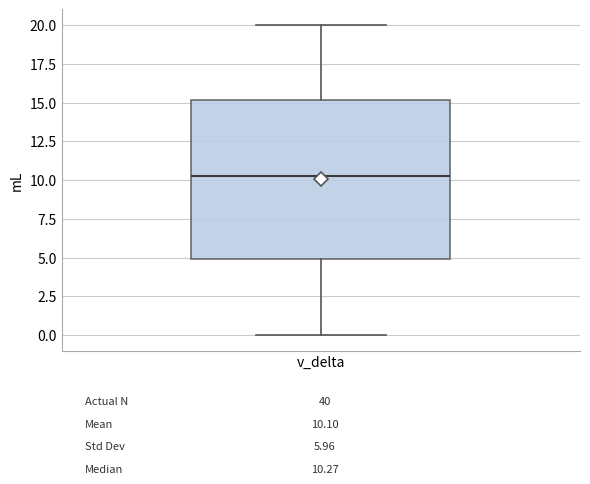

Read this box plot against the y-axis: the position of the median line, the range covered by the box, and the ends of both whiskers. The values are not printed on the chart, so give them approximately, as read against the axis.

median 10.5, box 5.0 to 15.0, whiskers 0.0 to 20.0